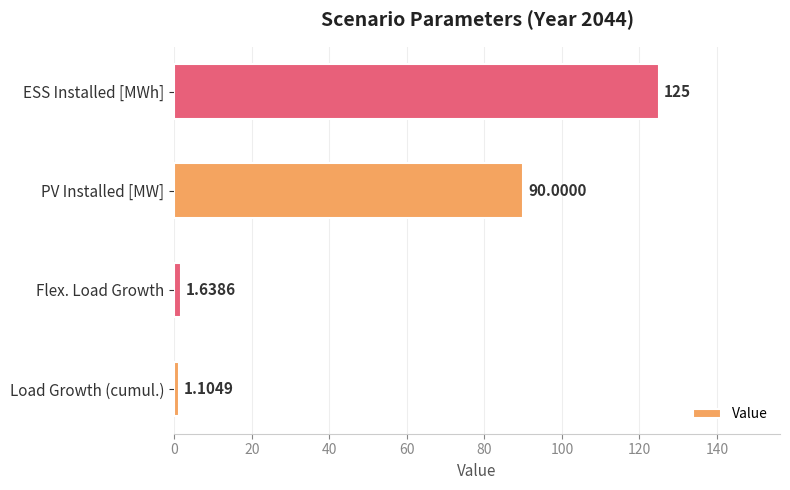

Which category has the highest value across all series?

ESS Installed [MWh]